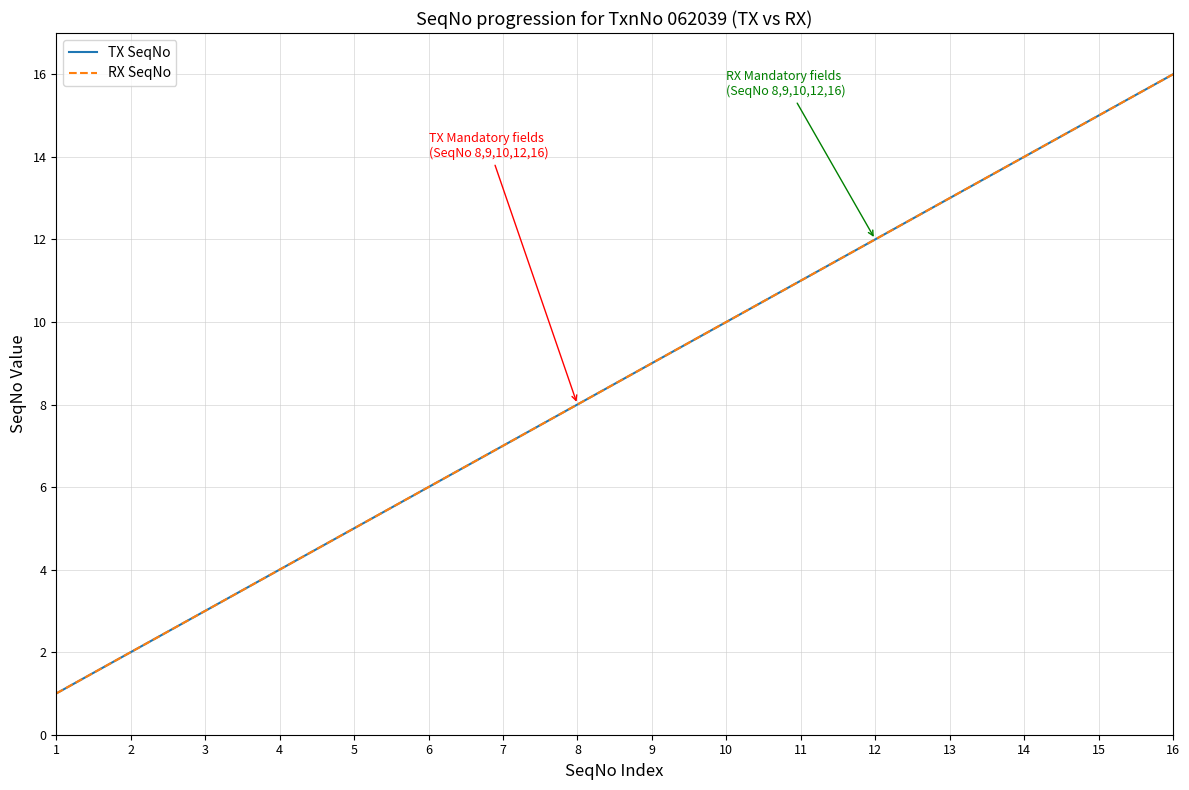

Does the chart display data point markers on the line(s)?

No